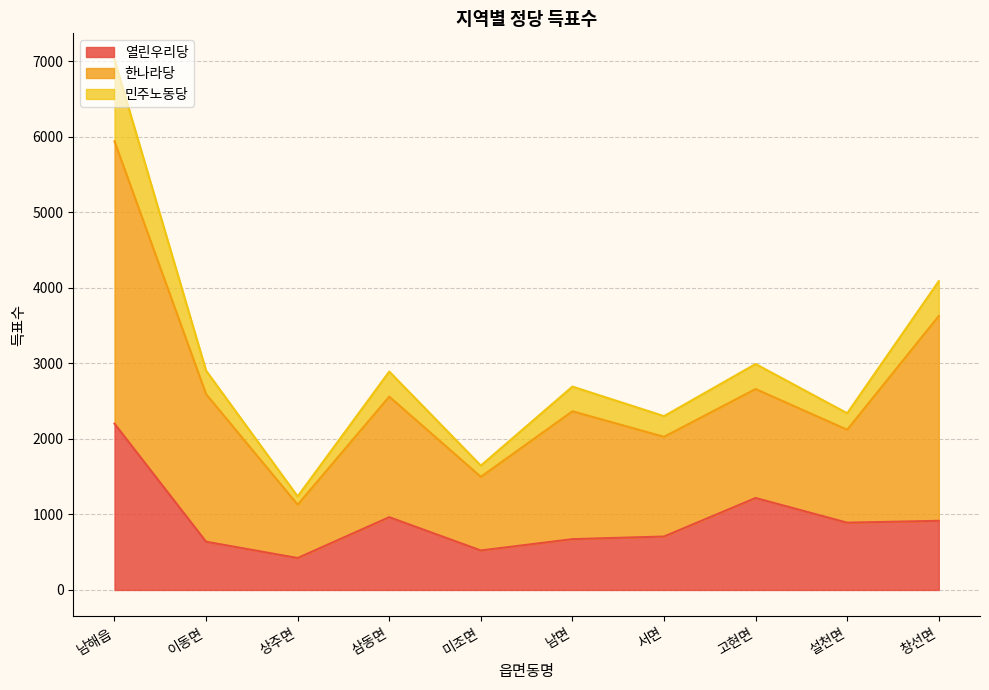

What is the lowest value of the 열린우리당 series?

423